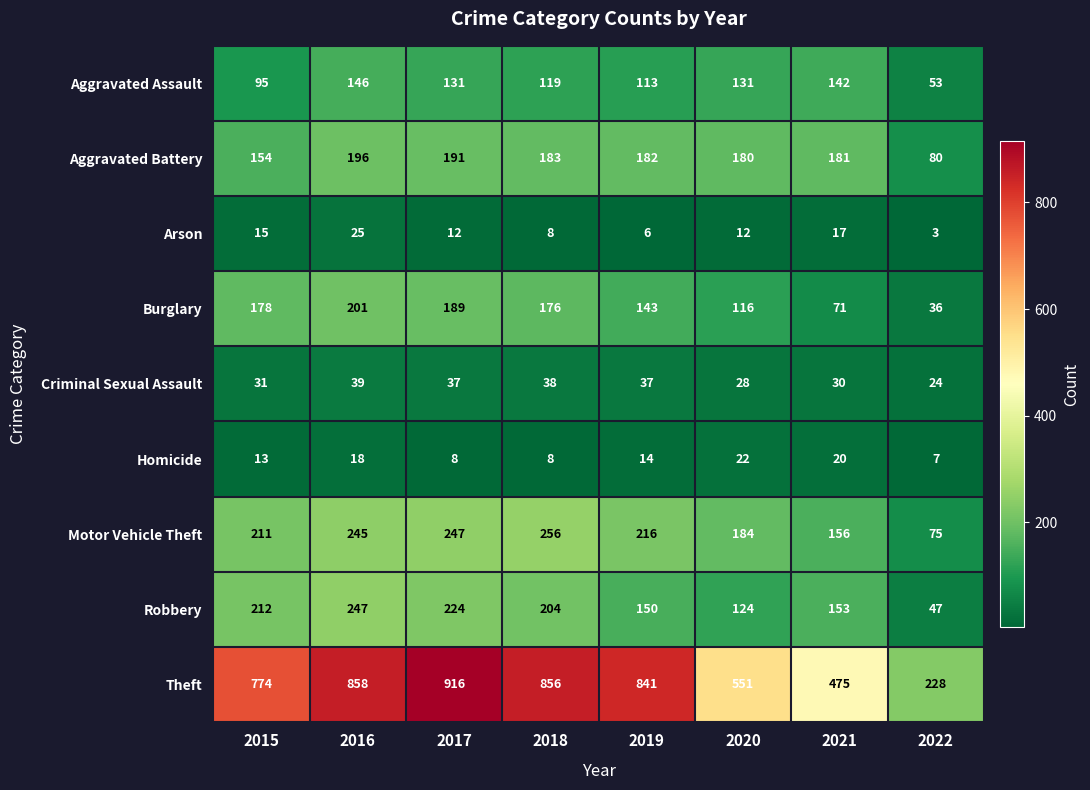

Which label corresponds to the smallest value in the chart?

2022